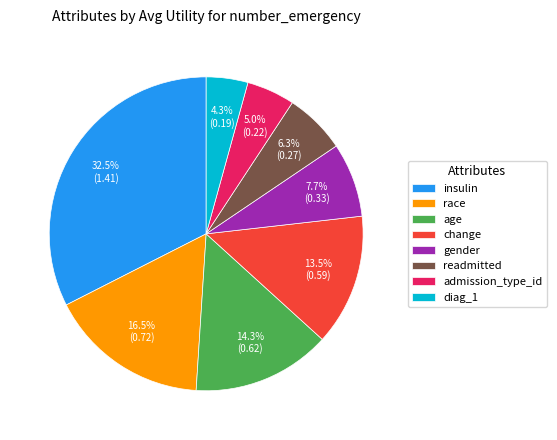

Rank the categories by value from highest to lowest.

insulin, race, age, change, gender, readmitted, admission_type_id, diag_1